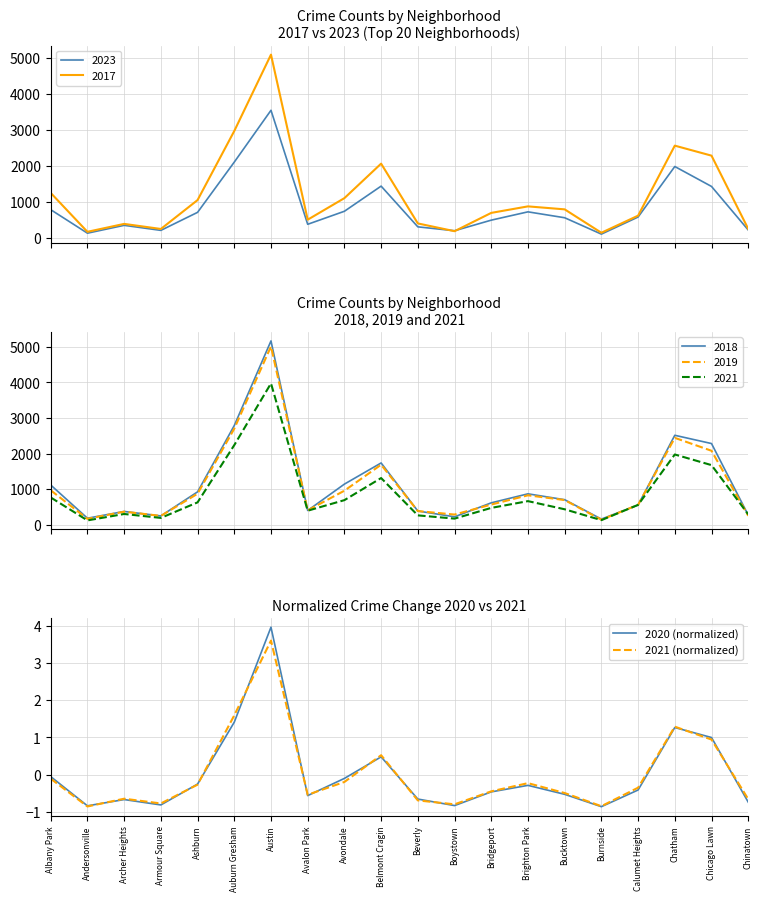

What is the label of the 19th point from the left?

Chicago Lawn